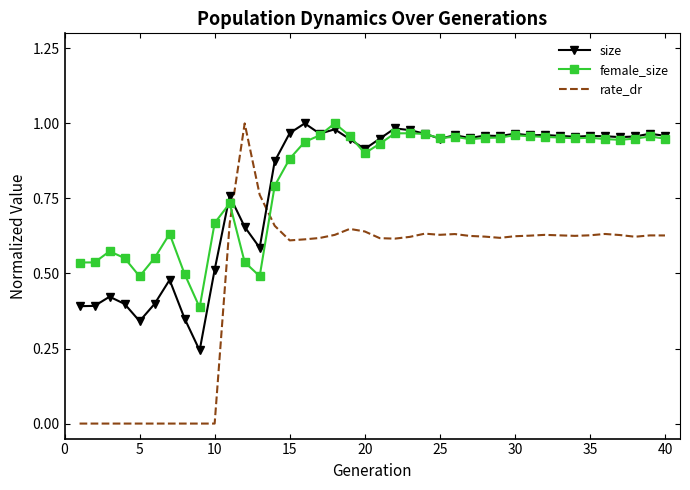

True or false: rate_dr and size intersect in this chart.

True